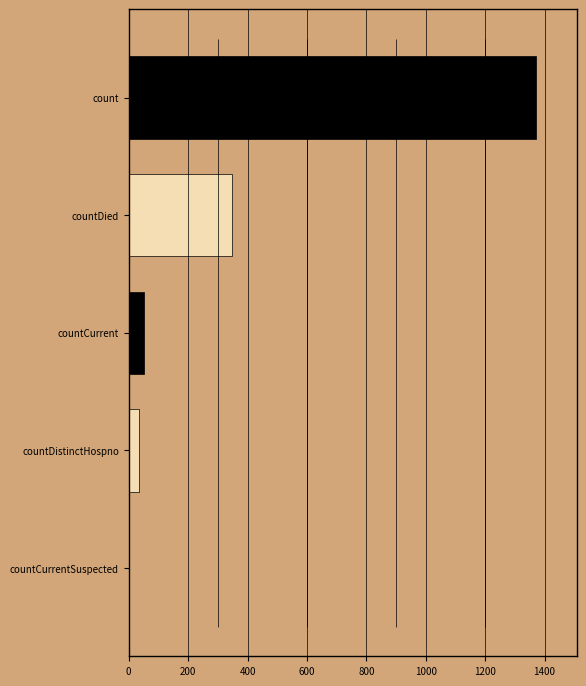

What is the greatest value displayed?

1371